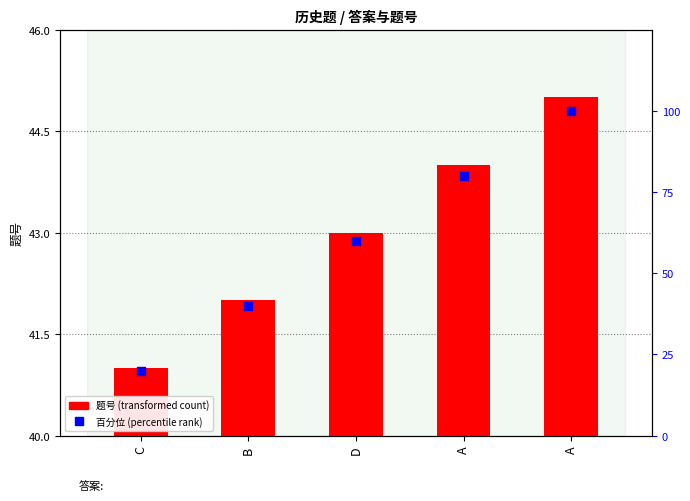

Which series has the largest Y range (max minus min)?

百分位